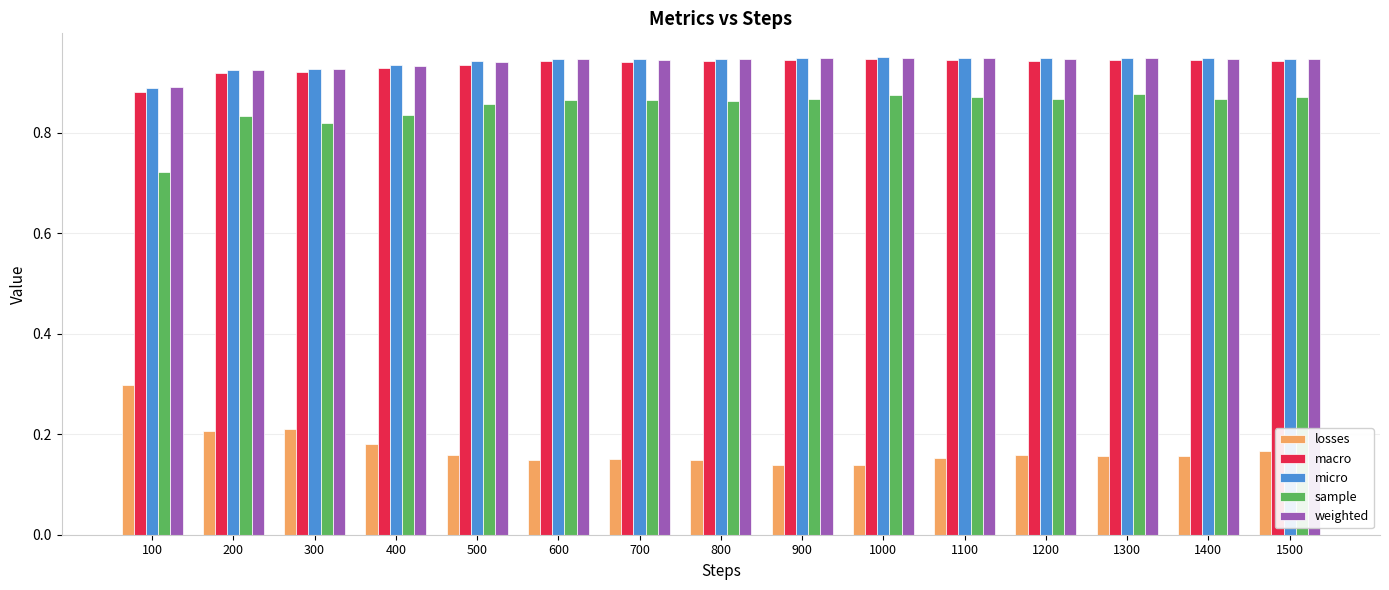

Is it true that weighted equals 0.9 at 1000?

True